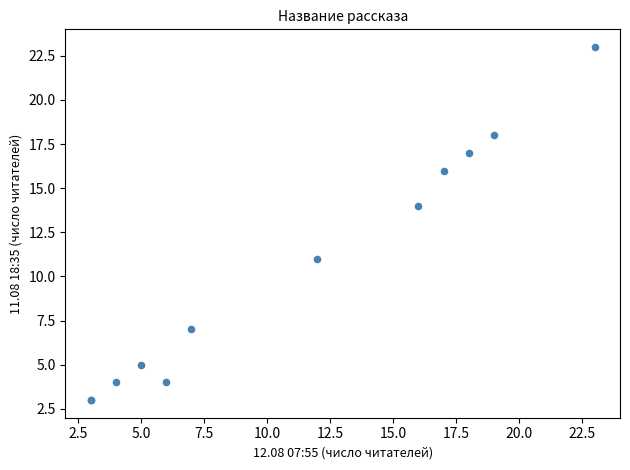

What Y value in the scatter plot is closest to 13?

14